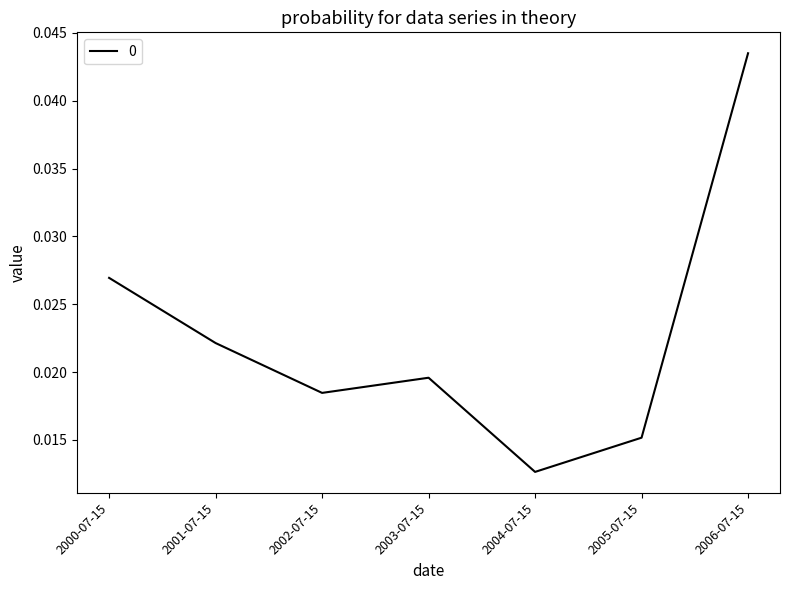

At which label is the value closest to 0?

2004-07-15